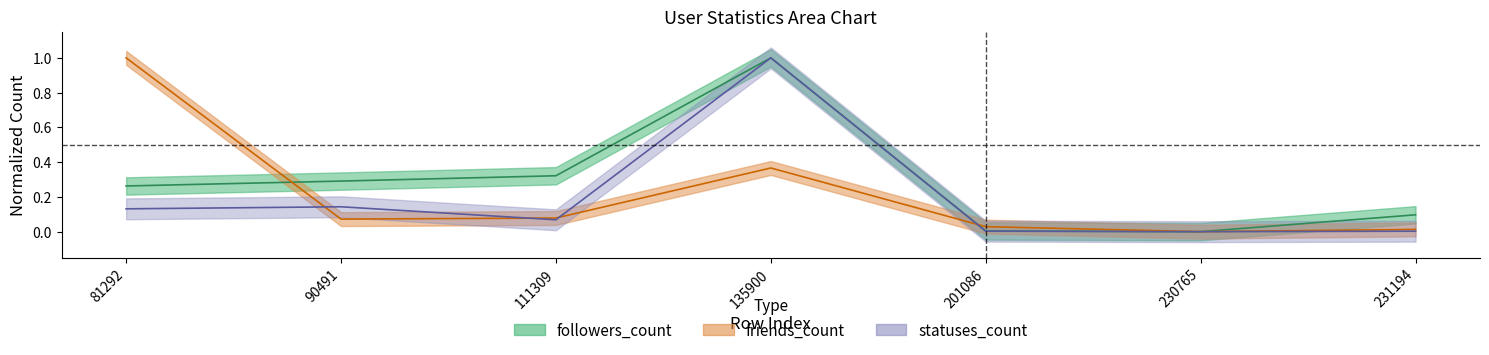

What is the total value across all series at 231194?

0.1